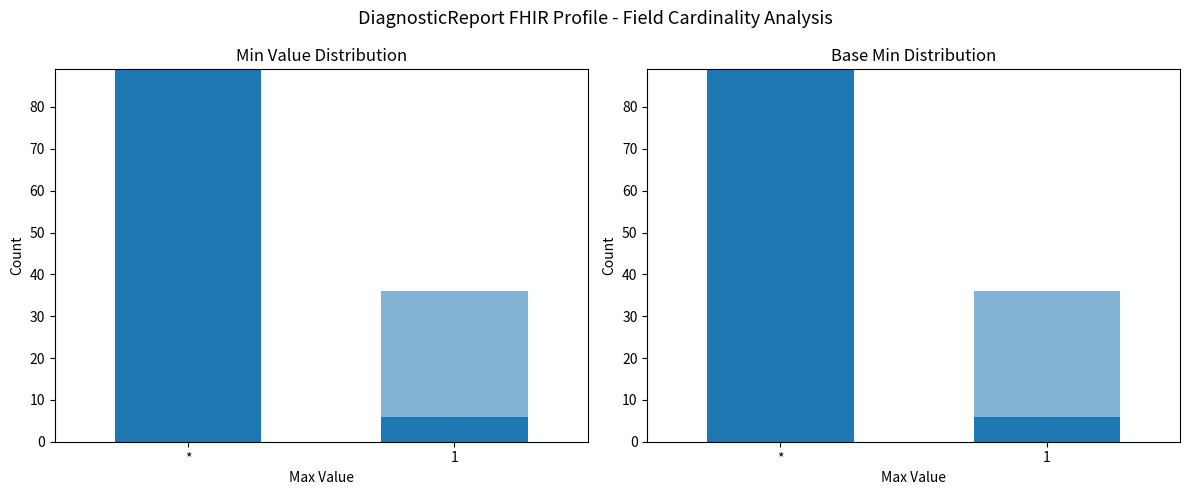

Reading right to left, what are all the values shown in this chart?

Min=0: 1=6	*=89
Min=1: 1=30	*=0
Base Min=0: 1=6	*=89
Base Min=1: 1=30	*=0